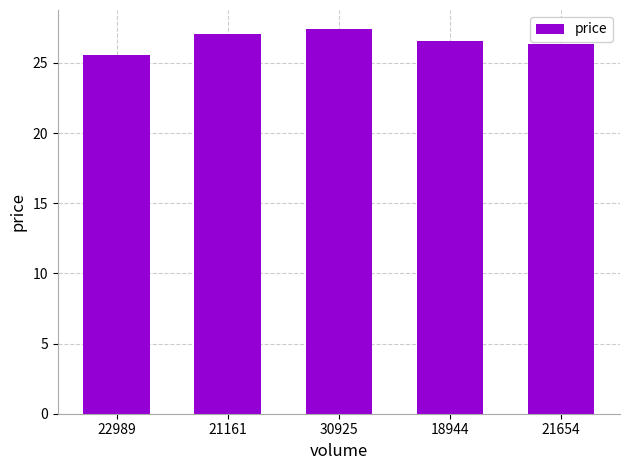

Does the chart contain any negative values?

No